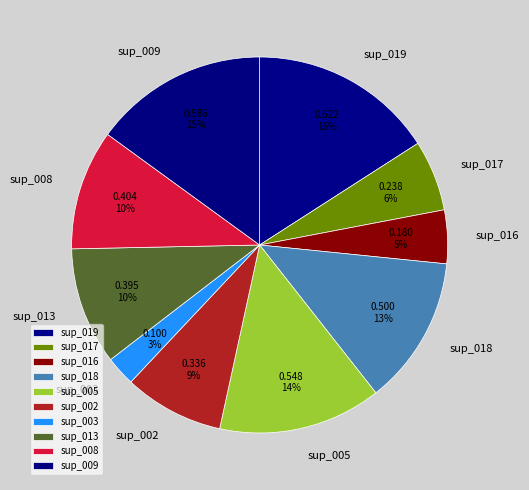

Do sup_018 and sup_008 together represent more than half of the pie?

No